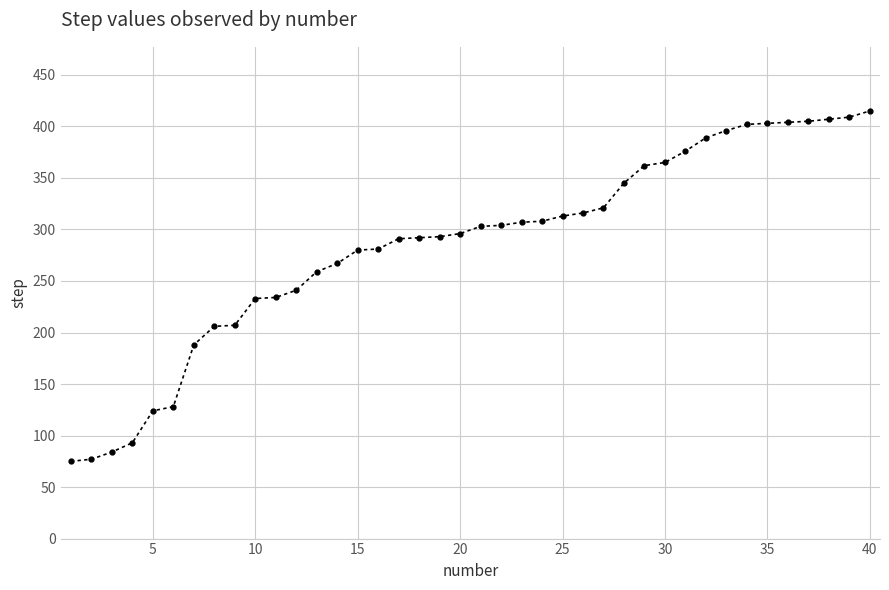

What is the minimum value shown in the chart?

75